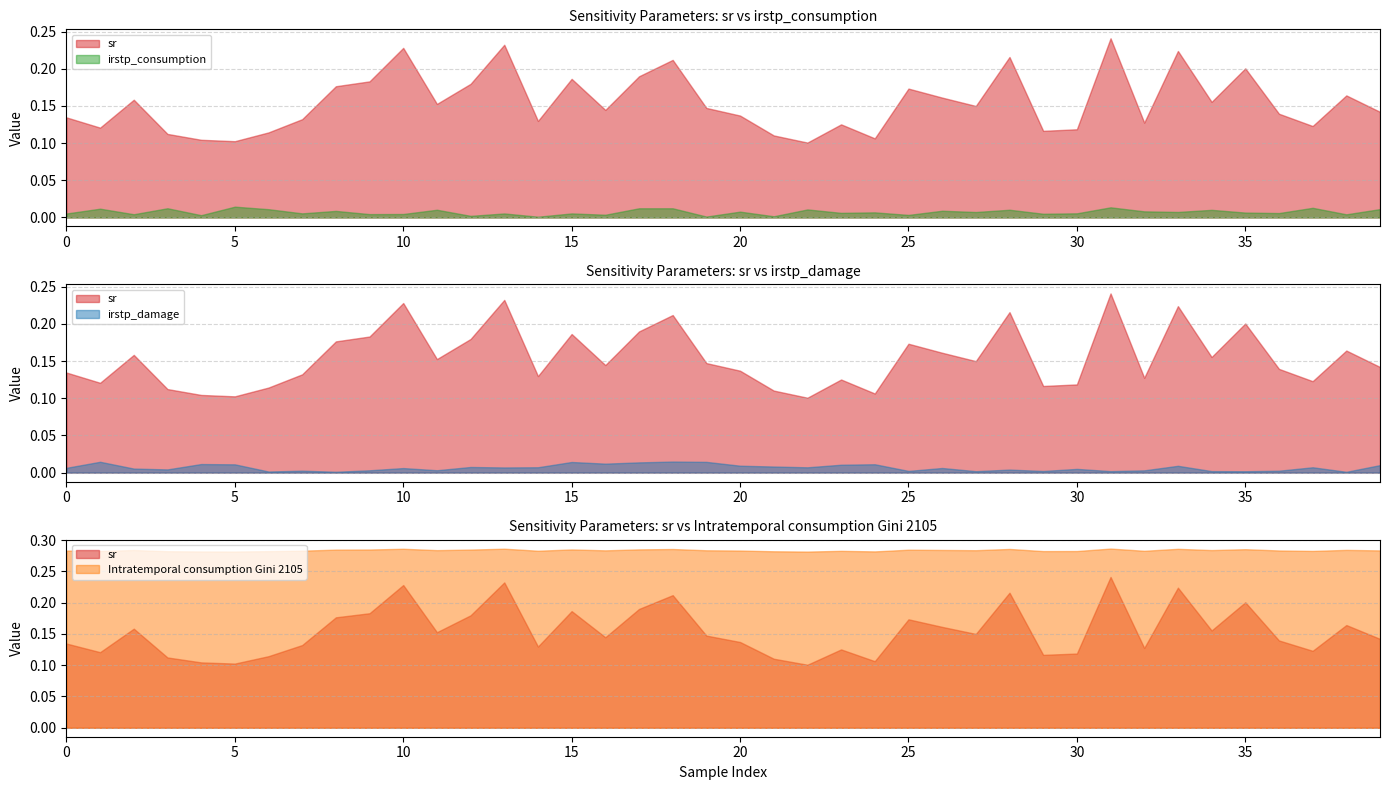

Where is the first local maximum for sr?

2